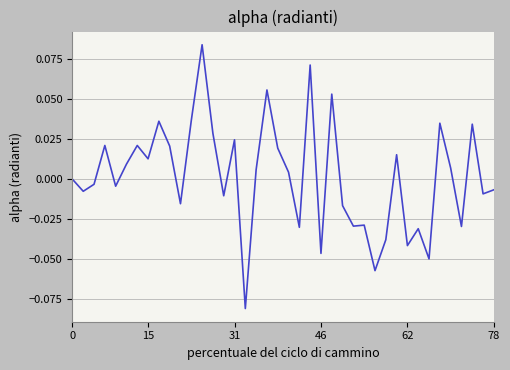

Does the chart have visible grid lines?

Yes